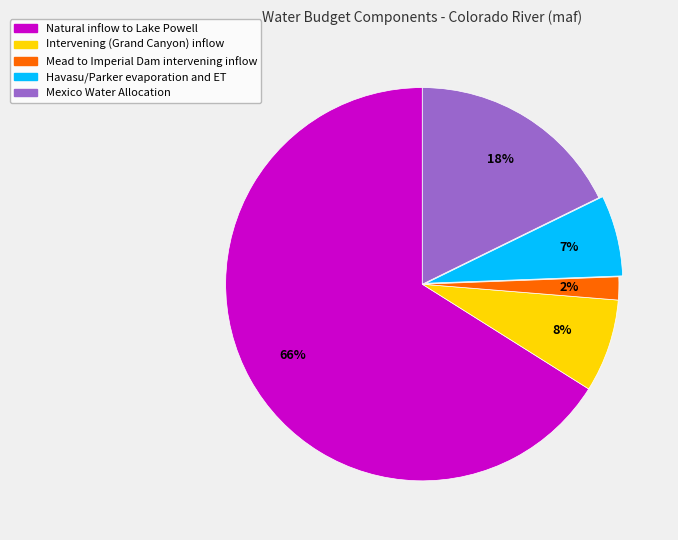

Which category has the smallest portion of the pie?

Mead to Imperial Dam intervening inflow